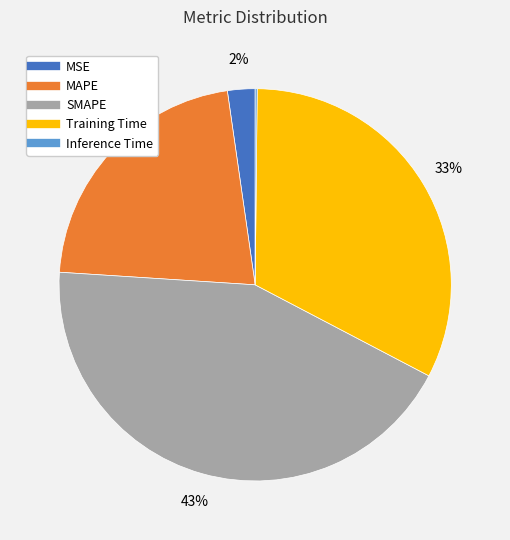

To the nearest percent, what portion does MSE represent?

2%